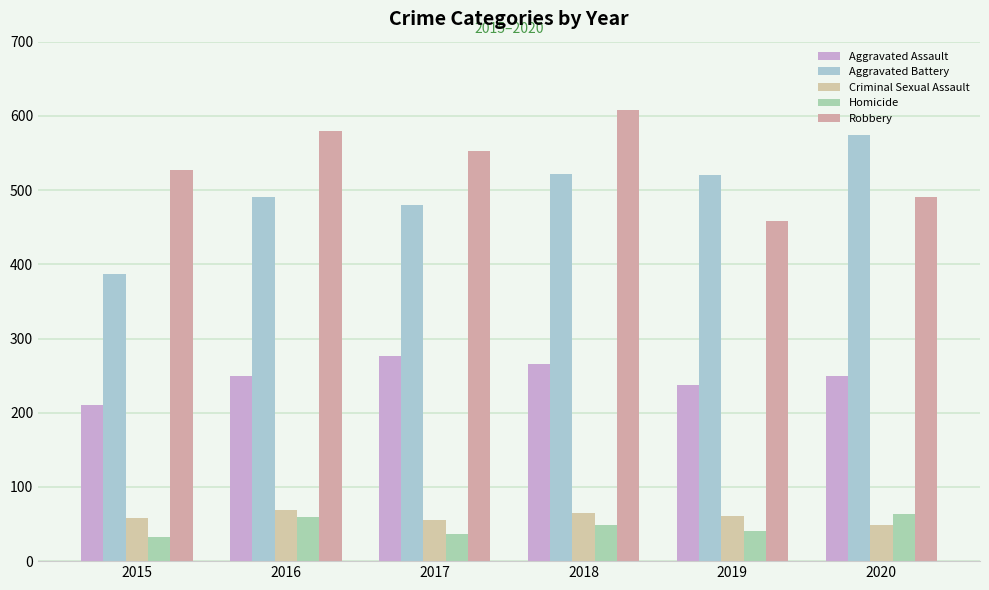

How many bars are there in each group?

5